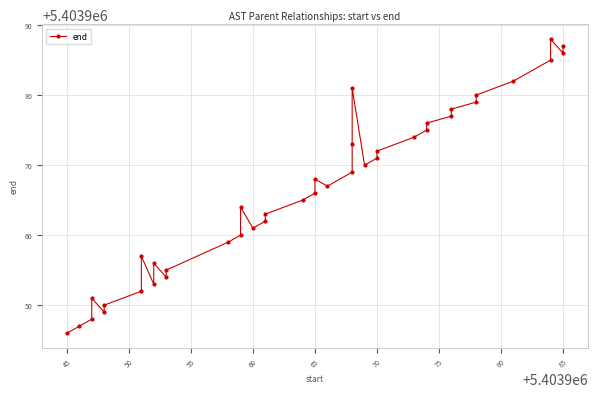

Count the number of data series in this chart.

1